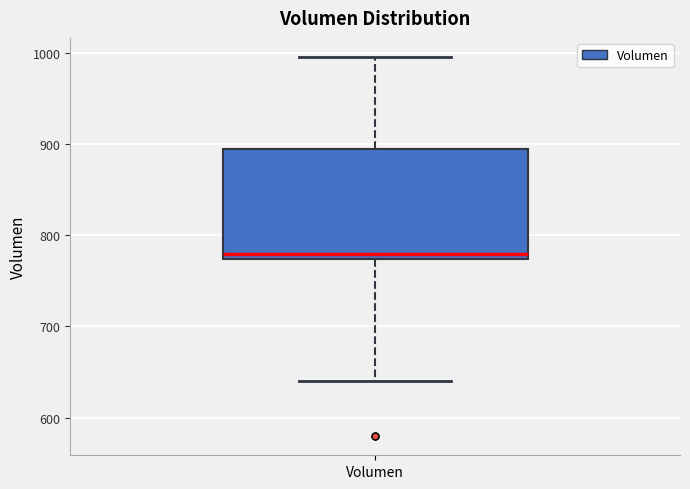

Read this box plot against the y-axis: the position of the median line, the range covered by the box, and the ends of both whiskers. The values are not printed on the chart, so give them approximately, as read against the axis.

median 780, box 770 to 890, whiskers 640 to 1000